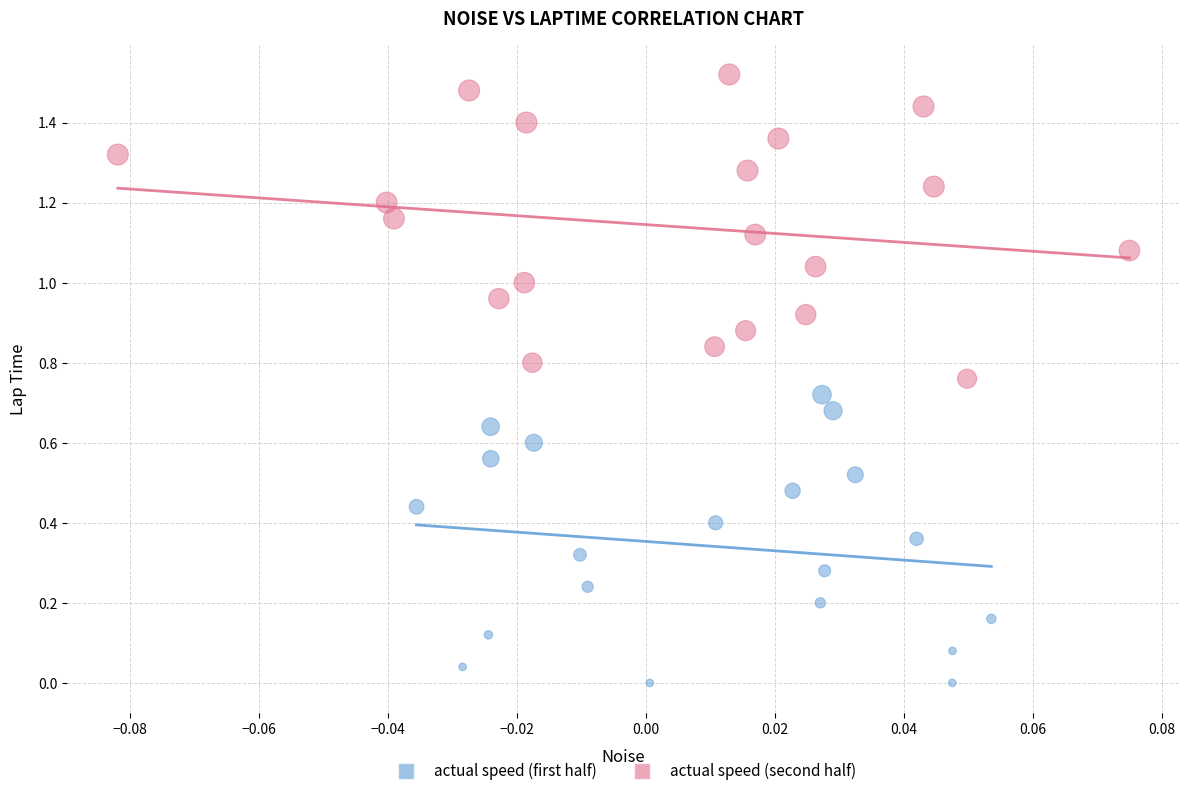

Which series contains the highest Y value?

actual speed (second half)